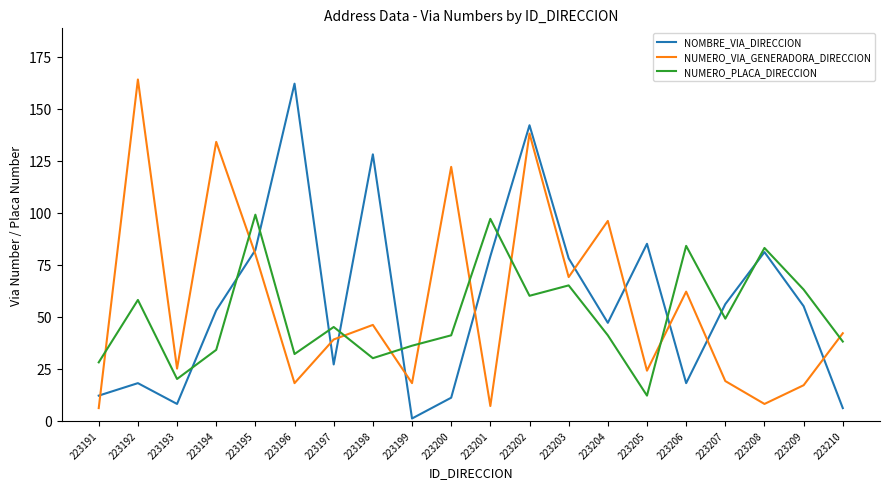

What is the difference between the highest and lowest values at 223191?

22